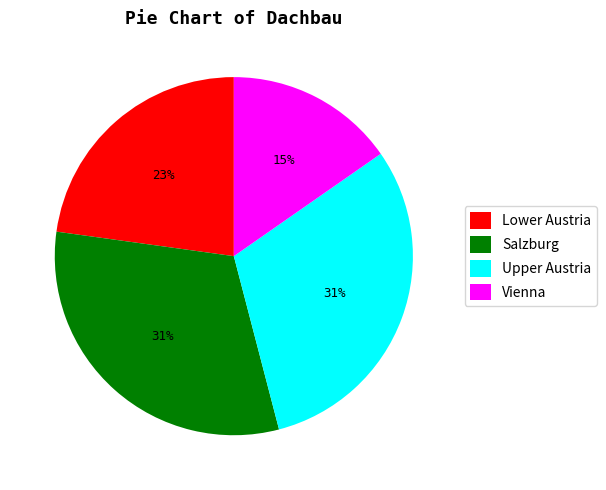

To the nearest percent, what is the difference between the largest and smallest slice percentages?

16%